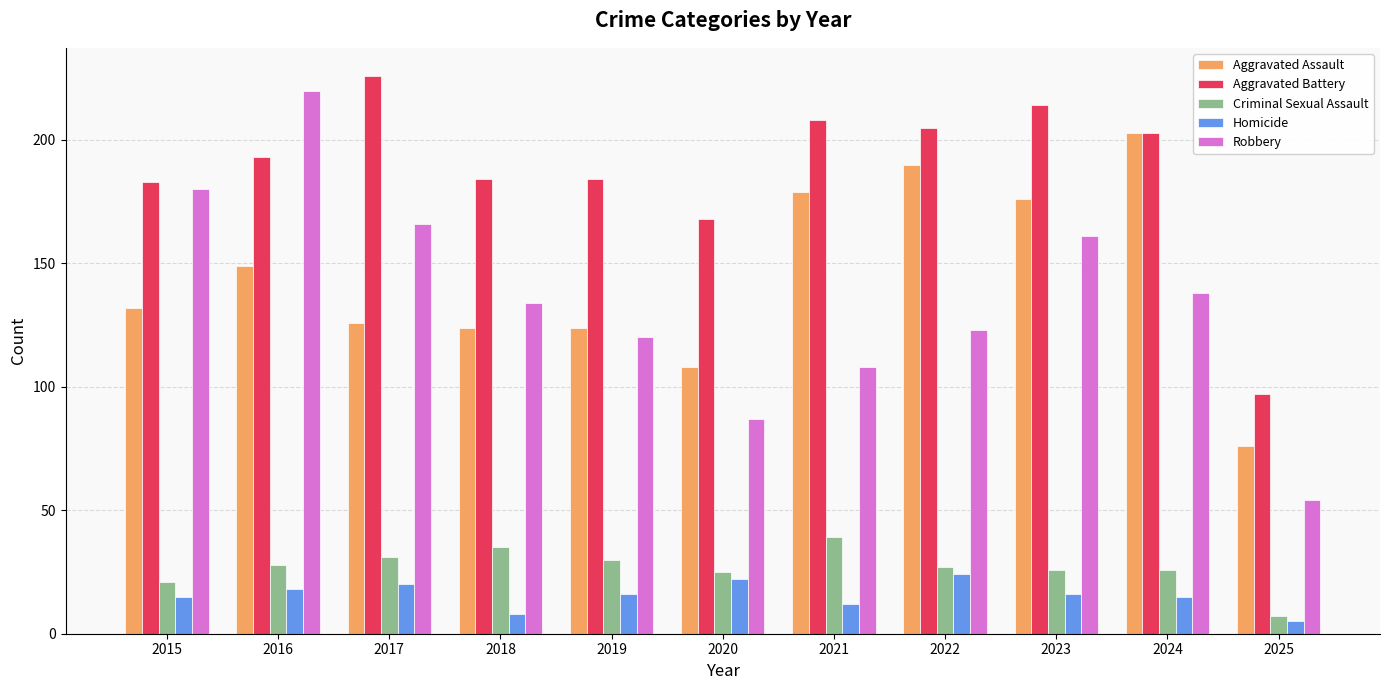

Is it true that Homicide equals 5 at 2019?

False